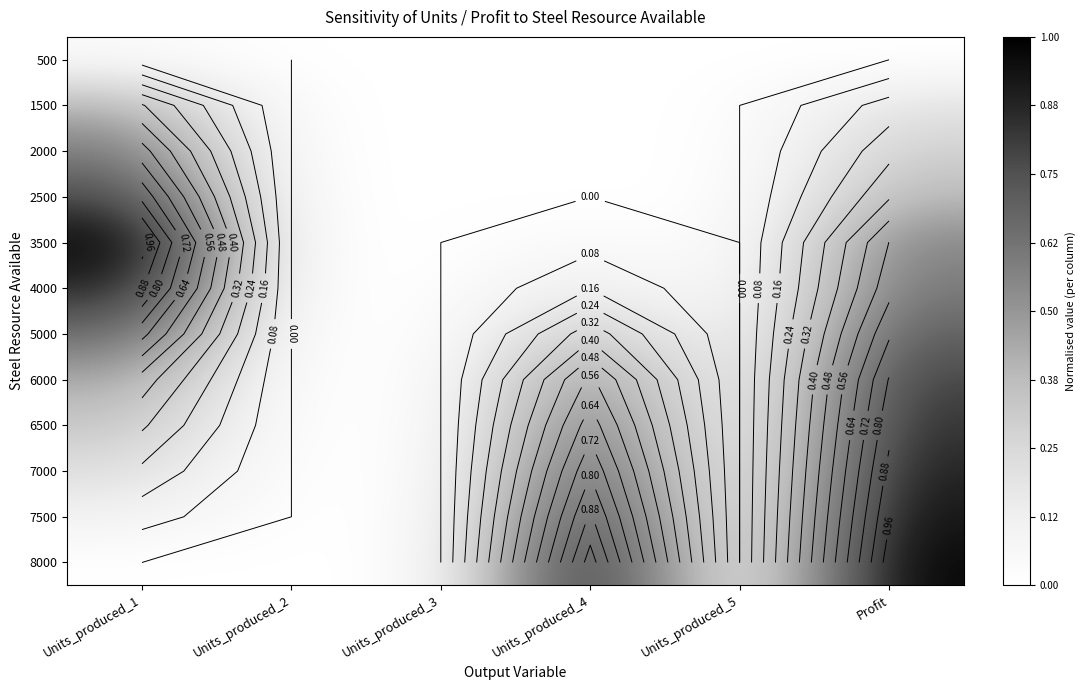

The 8000 series shows 0.3 at Profit. True or false?

False